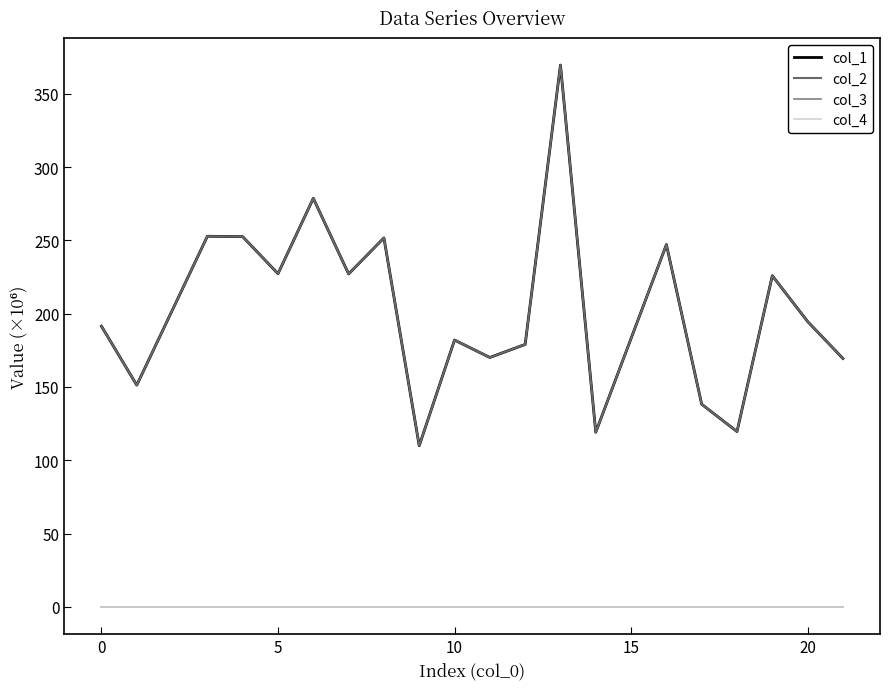

Which series has the widest spread of values?

col_1